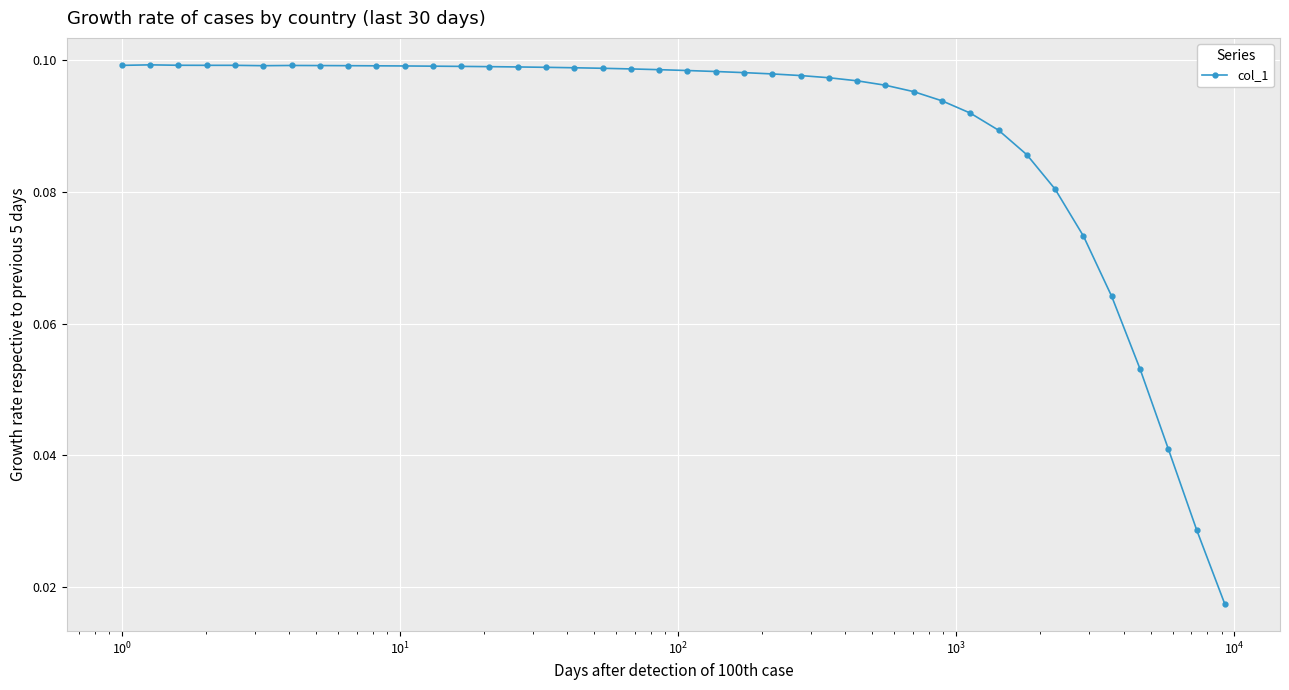

True or false: the data has more than 0 interior local peaks.

True